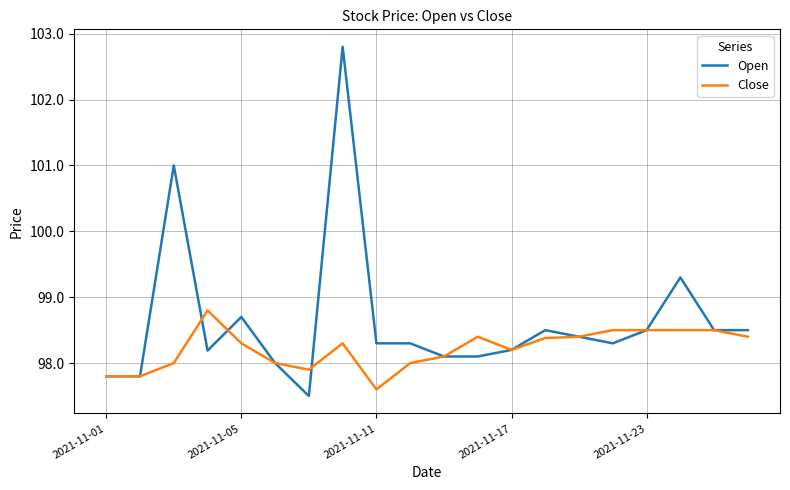

Which series has the largest total across all categories?

Open